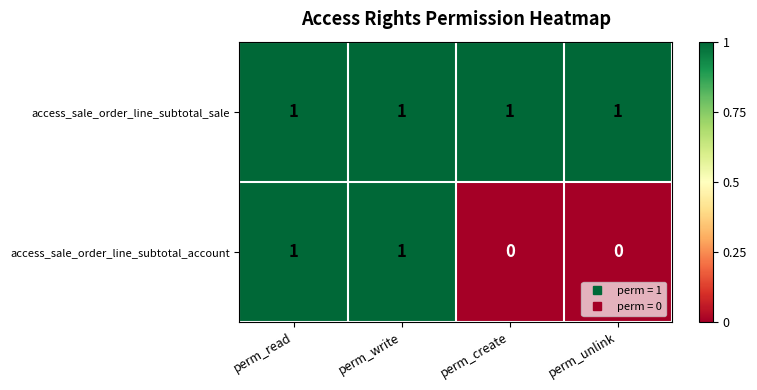

List the series in order of their overall mean, lowest first.

access_sale_order_line_subtotal_account, access_sale_order_line_subtotal_sale